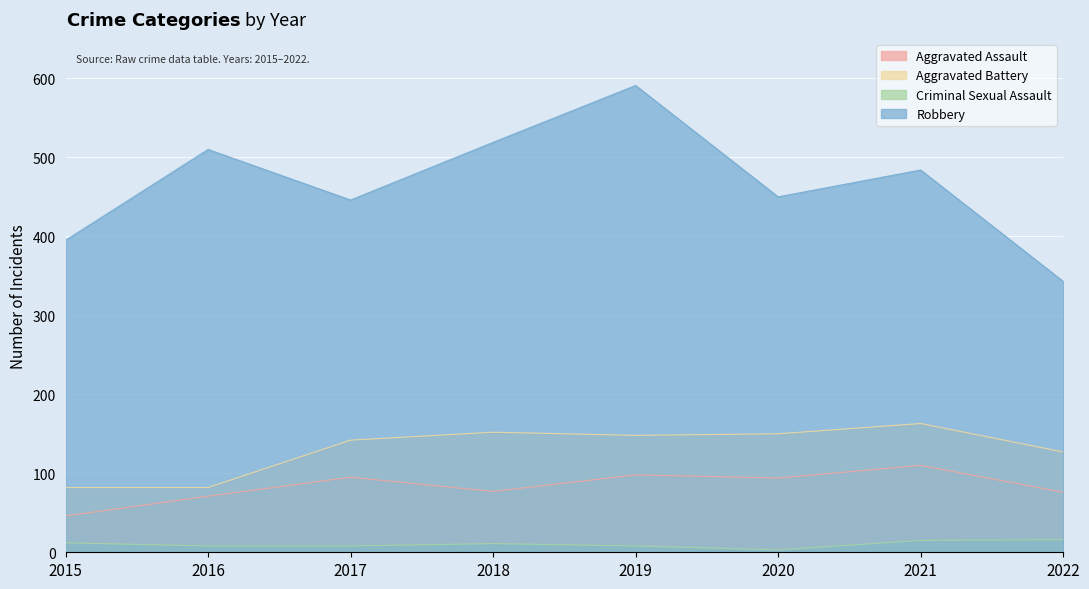

What is the average value of the Aggravated Assault series?

83